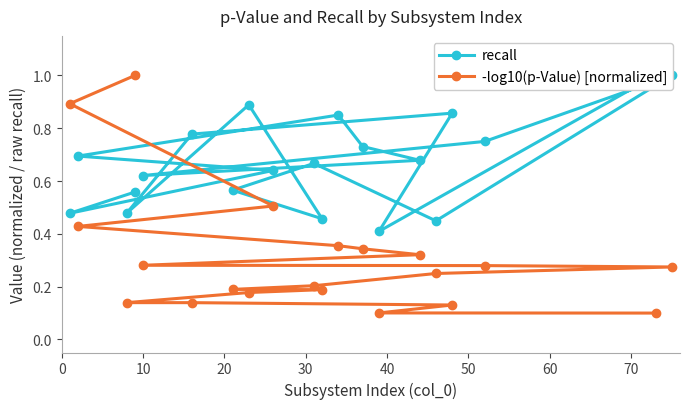

In recall, how many points are lower than both neighbors (excluding endpoints)?

6